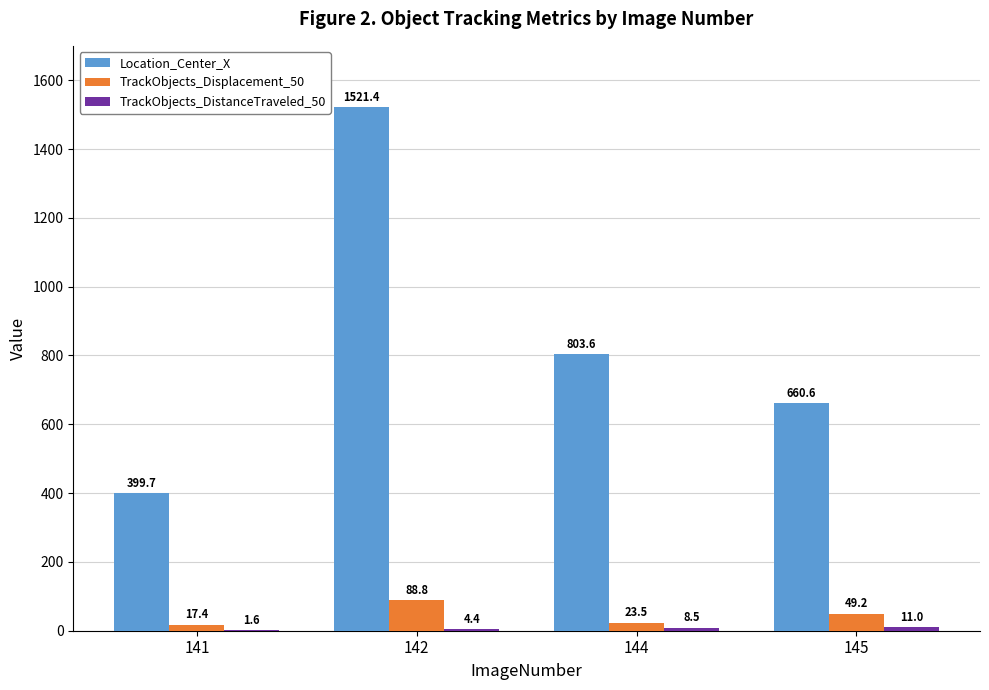

Which series has the largest range (max minus min)?

Location_Center_X